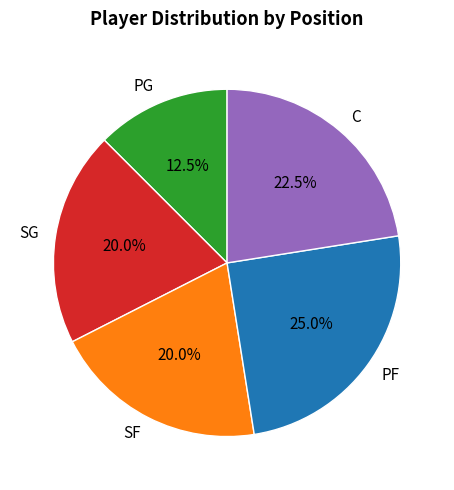

Between PF and SF, which is larger?

PF